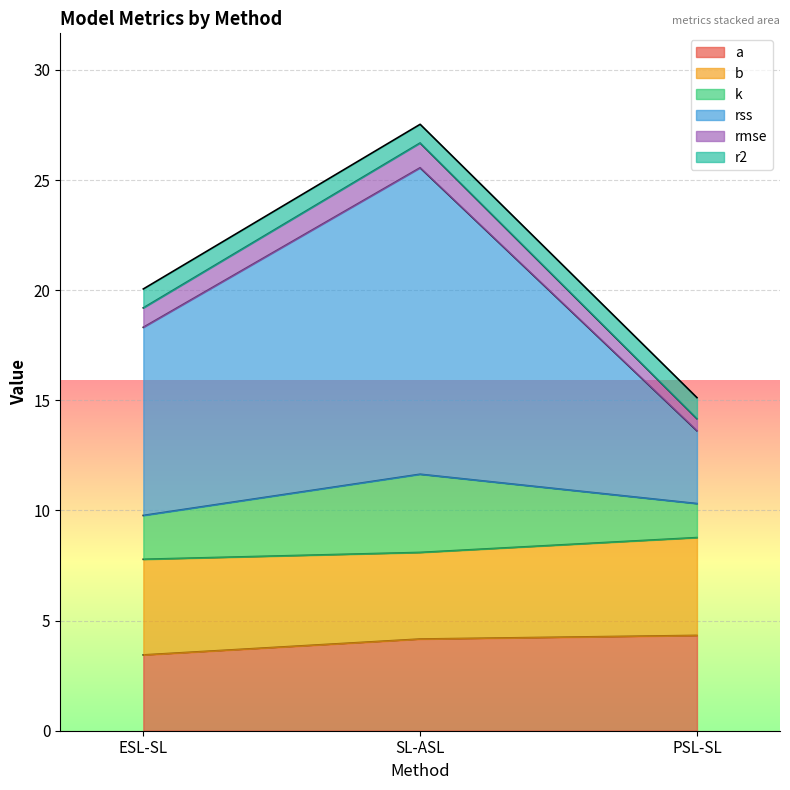

What are all the series names shown in the legend?

a, b, k, rss, rmse, r2